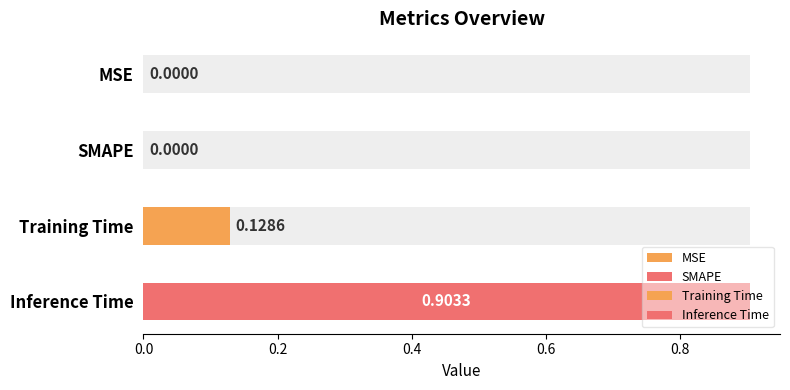

Which has a higher value, MSE or Inference Time?

Inference Time